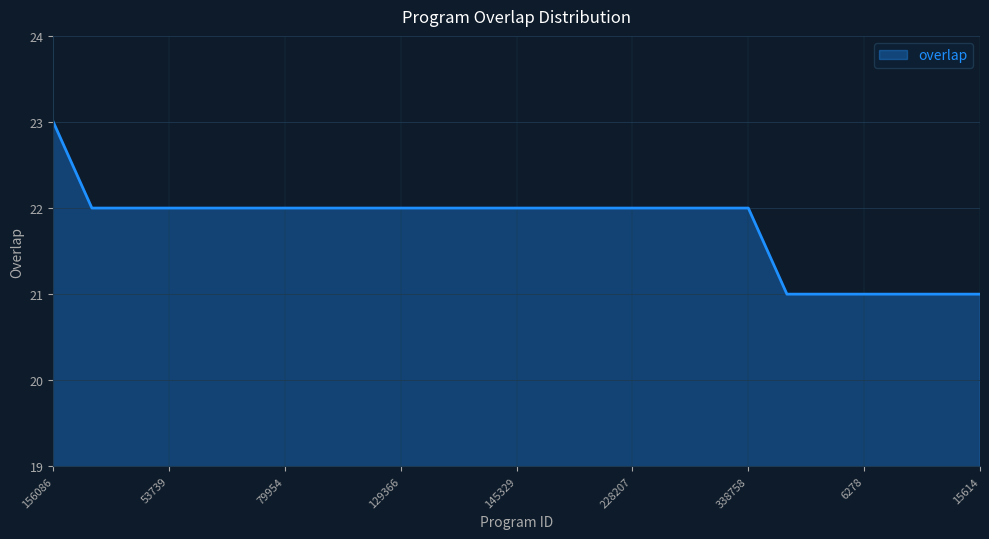

How many values are between 22 and 23?

19